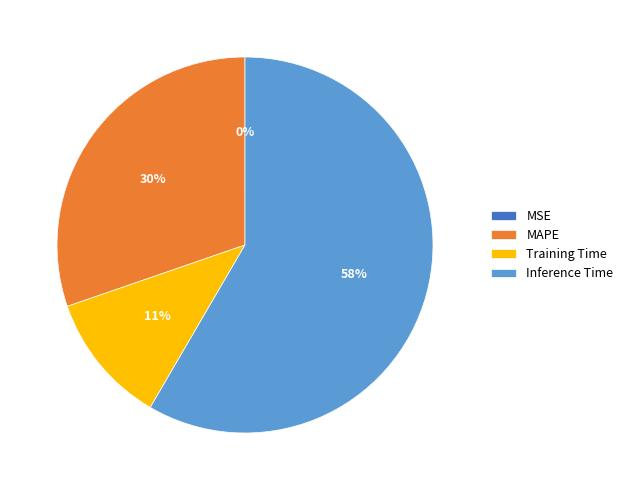

Which category accounts for the majority?

Inference Time